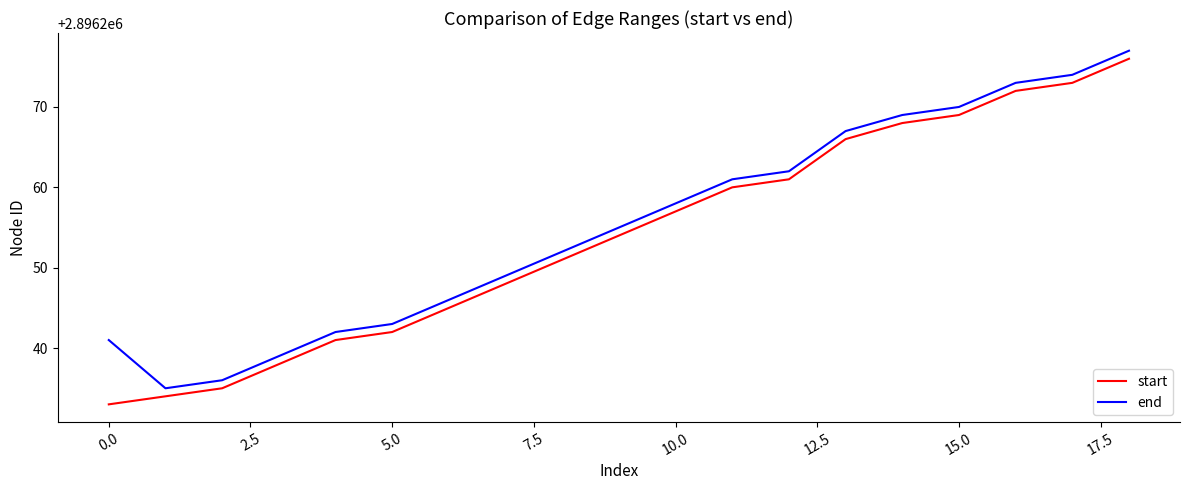

What is the maximum value shown in the chart?

2896277